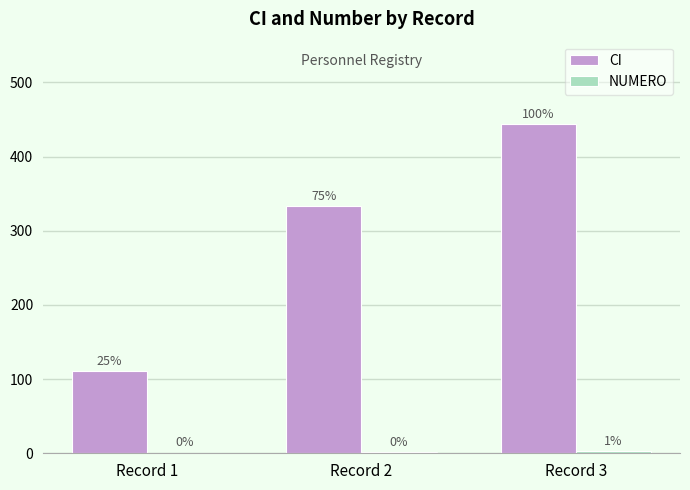

Reading right to left, list all the values displayed in this chart.

CI: 444	333	111
NUMERO: 3	2	1